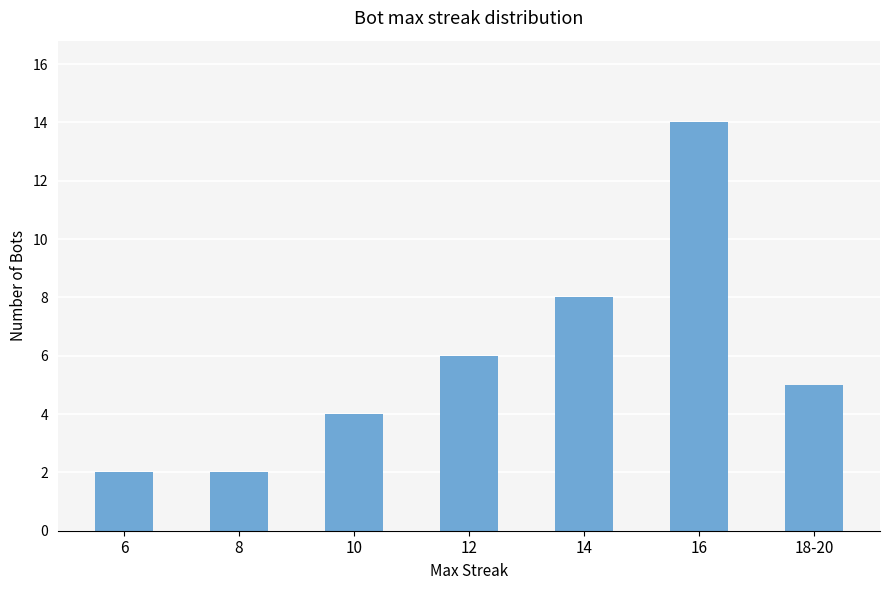

True or false: the data shows 11 at 14.

False